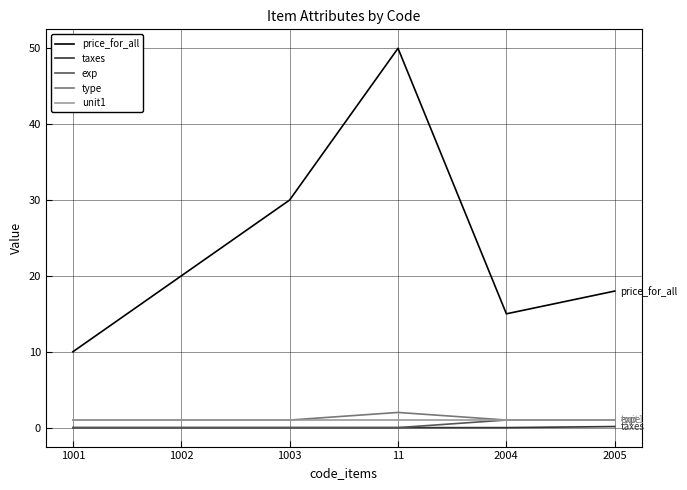

Which label corresponds to the largest value in the chart?

11